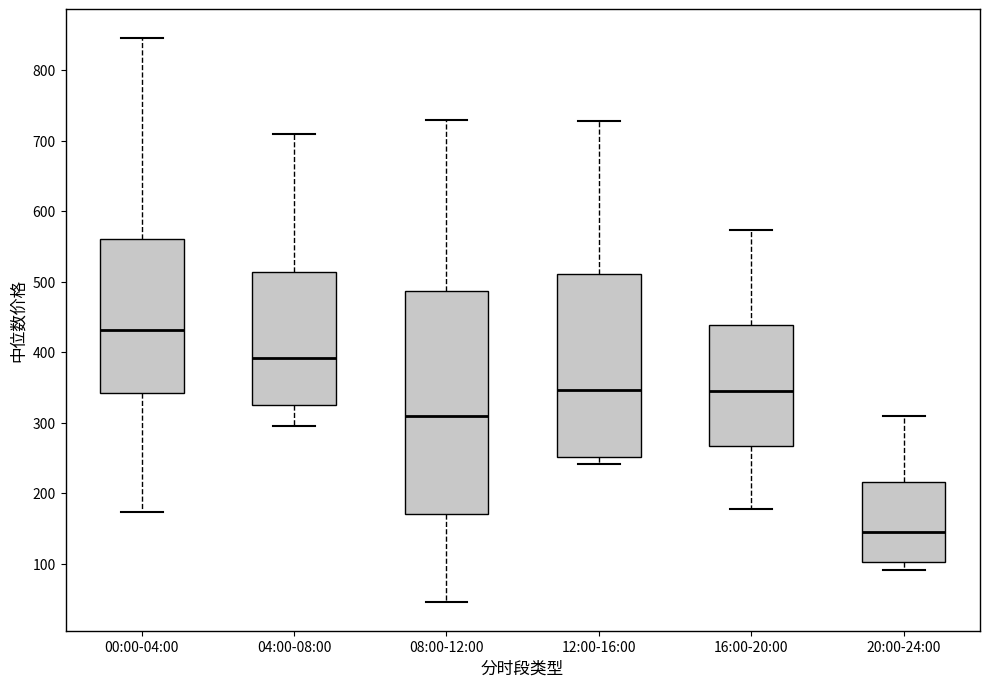

Where is the upper edge of the box for 20:00-24:00 on the y-axis? The values are not printed on the chart, so give them approximately, as read against the axis.

220